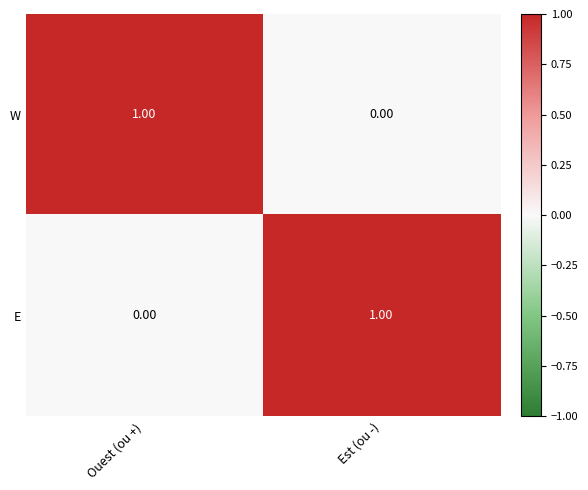

Which category has the lowest value in the E series?

Ouest (ou +)